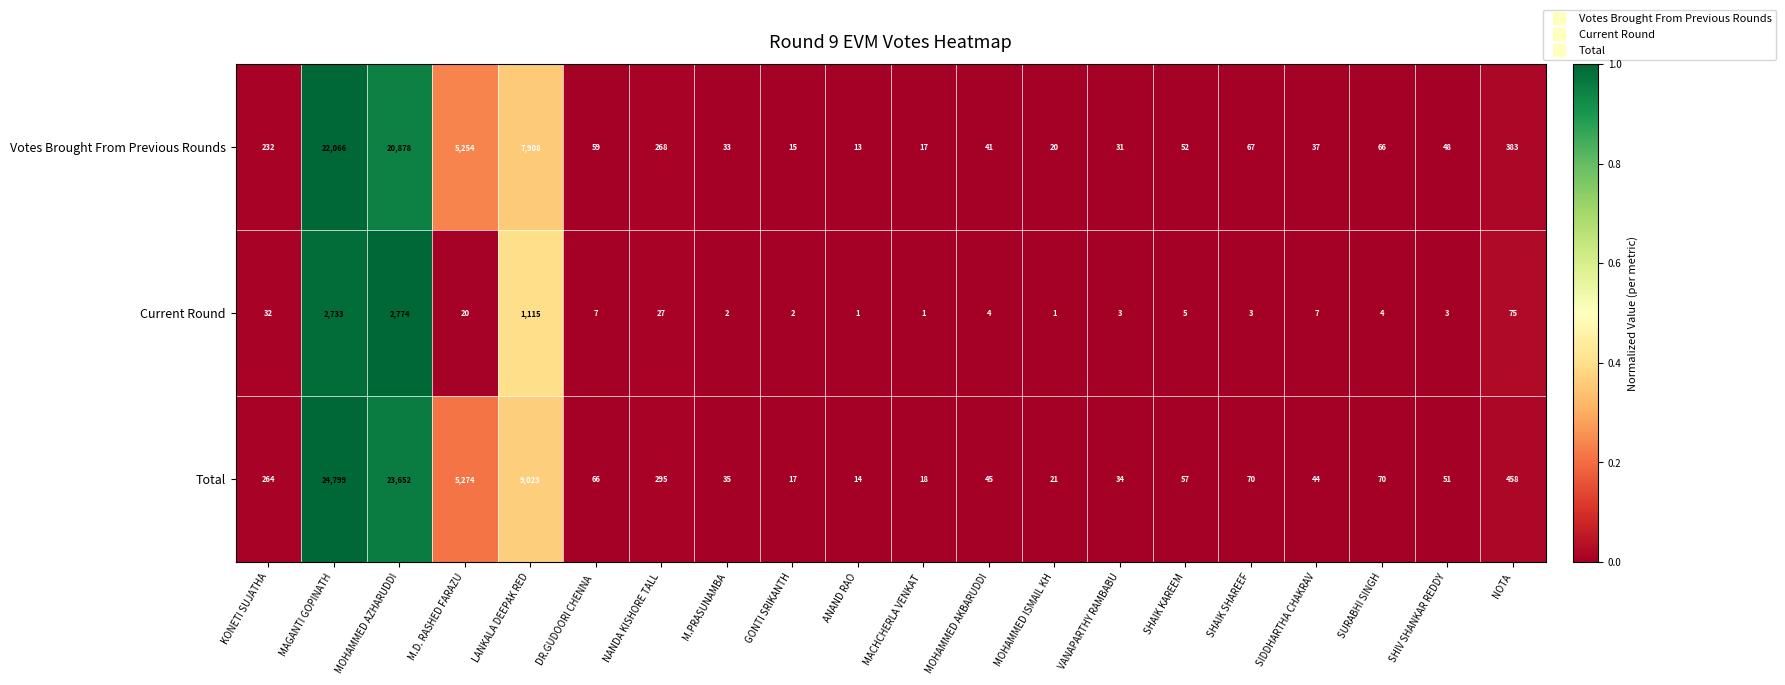

Rank the series at NOTA from highest to lowest value.

Total, Votes Brought From Previous Rounds, Current Round